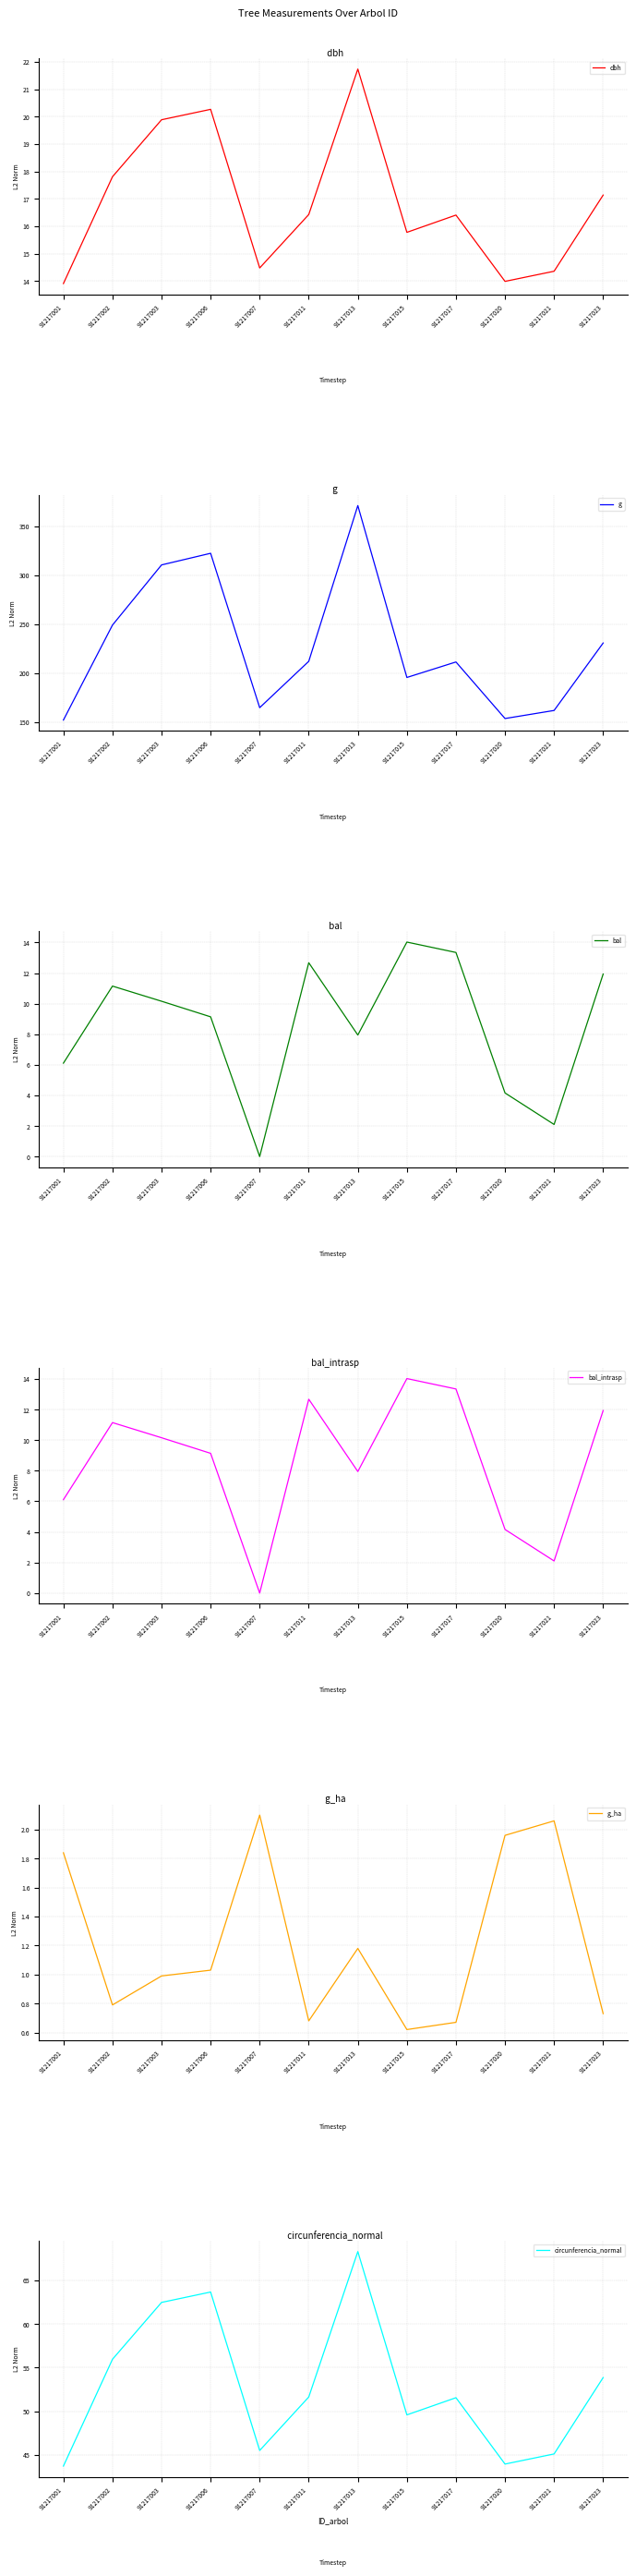

What are all the series names shown in the legend?

dbh, g, bal, bal_intrasp, g_ha, circunferencia_normal